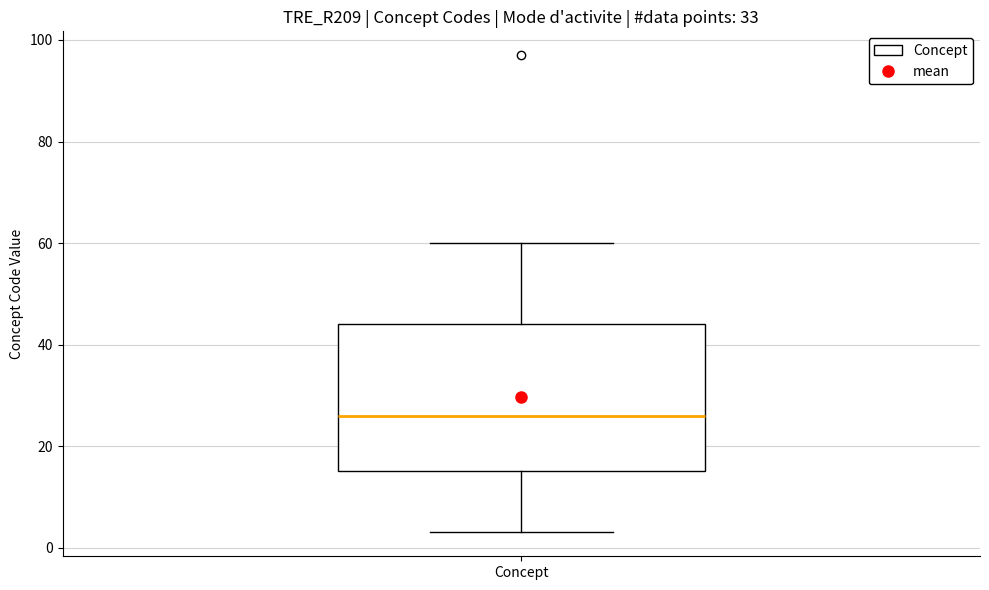

Read this box plot against the y-axis: the position of the median line, the range covered by the box, and the ends of both whiskers. The values are not printed on the chart, so give them approximately, as read against the axis.

median 26, box 16 to 44, whiskers 4 to 60